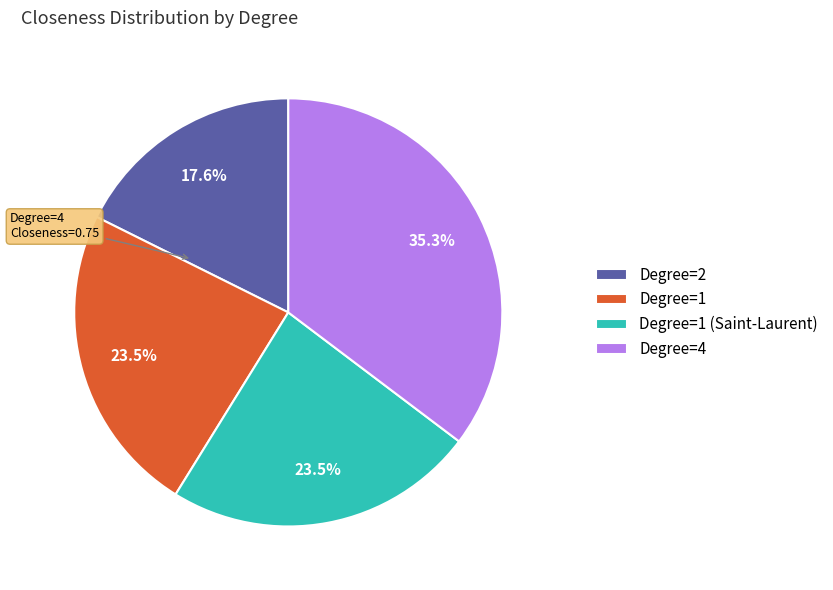

Combined, do Degree=1 and Degree=1 (Saint-Laurent) account for over 50%?

No